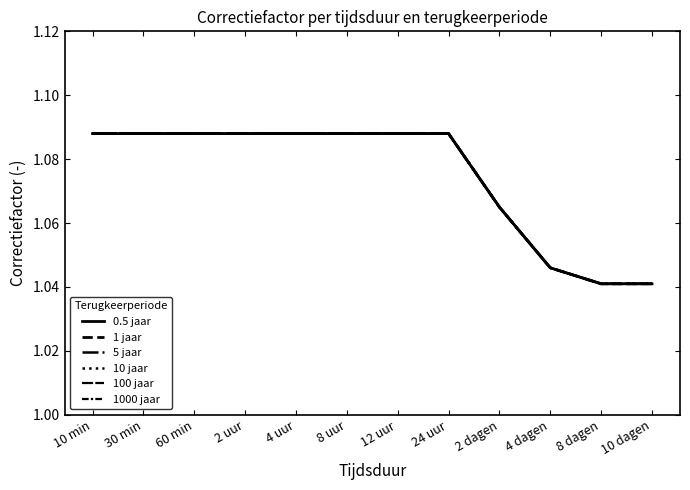

The value of 10 jaar at 30 min is 1.1. True or false?

True